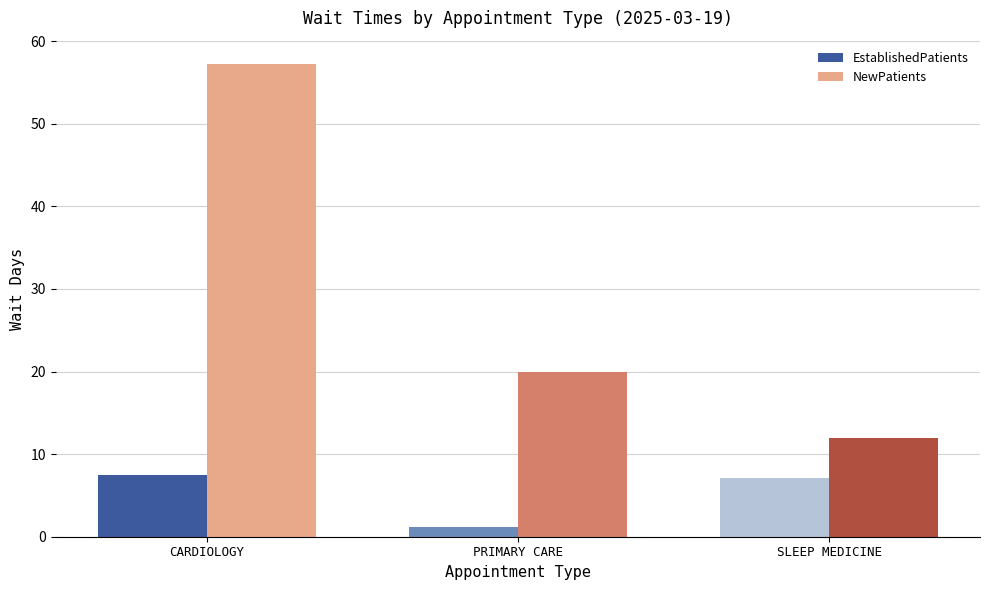

What is the value of the EstablishedPatients bar at the 3rd from the left?

7.1